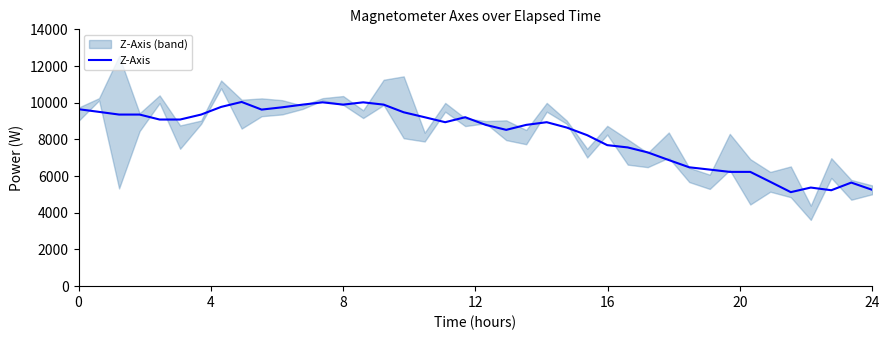

What is the minimum value for Z-Axis?

5125.0